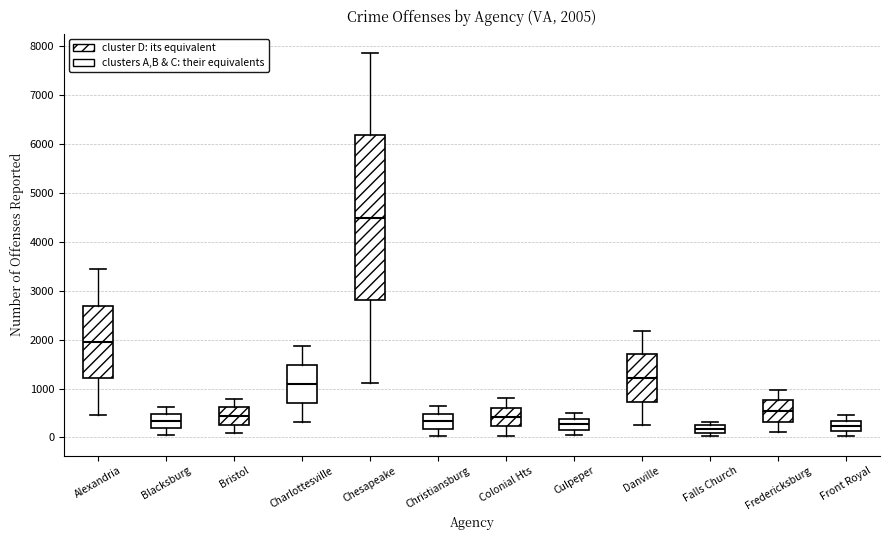

Which box is the tallest, from its lower edge to its upper edge?

Chesapeake